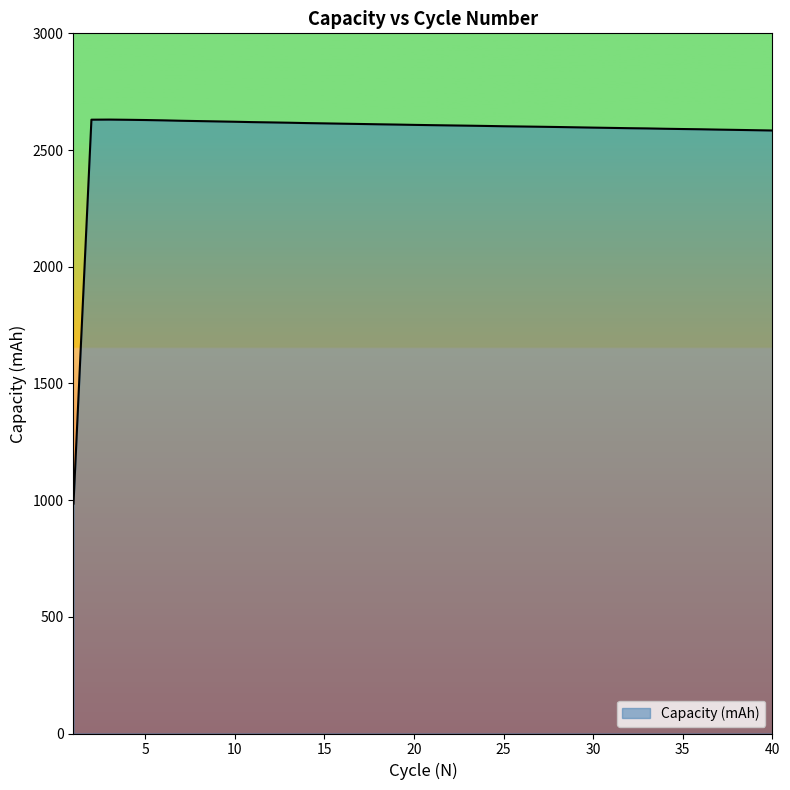

What is the difference between the maximum and minimum values?

1645.5